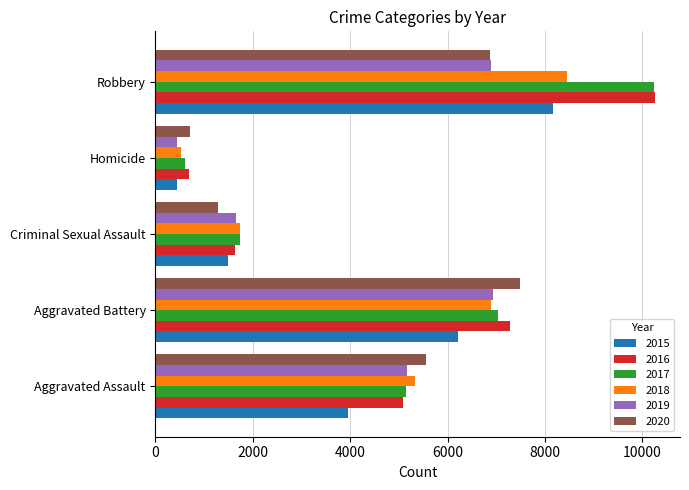

What is the difference between the maximum and minimum values in the 2016 series?

9572